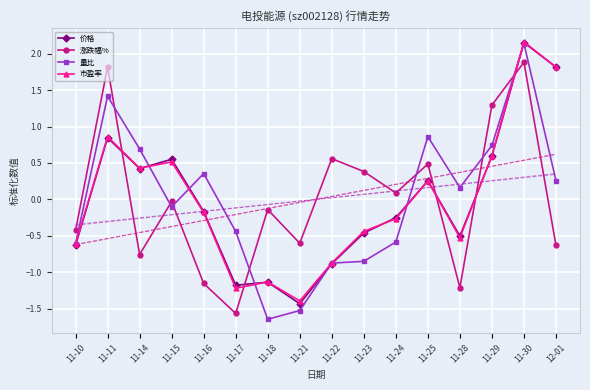

What is the total value across all series at 11-28?

-0.9